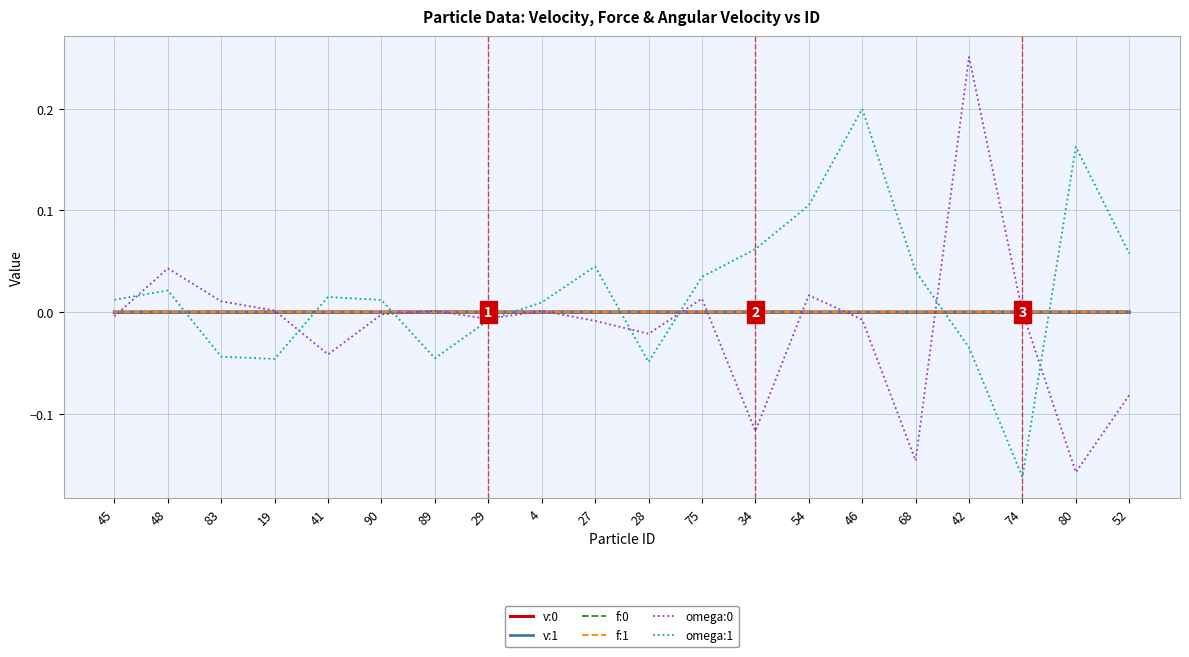

Between which two adjacent categories do omega:1 and v:1 first intersect?

48 and 83